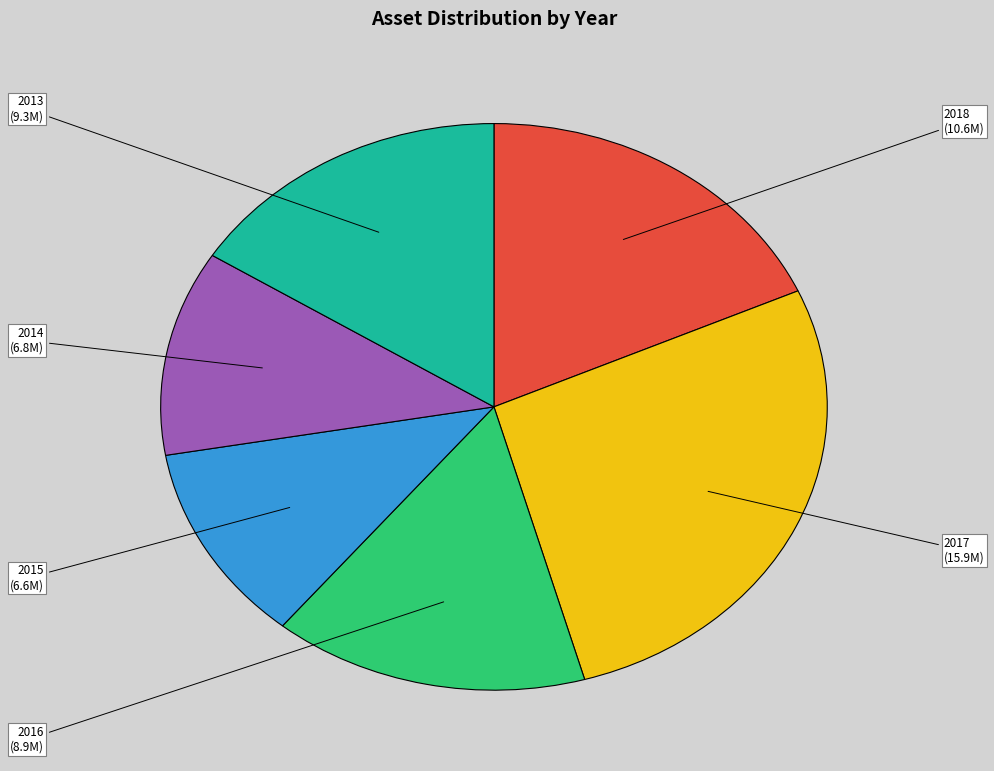

The 2015 slice represents 11% of the pie. True or false?

True